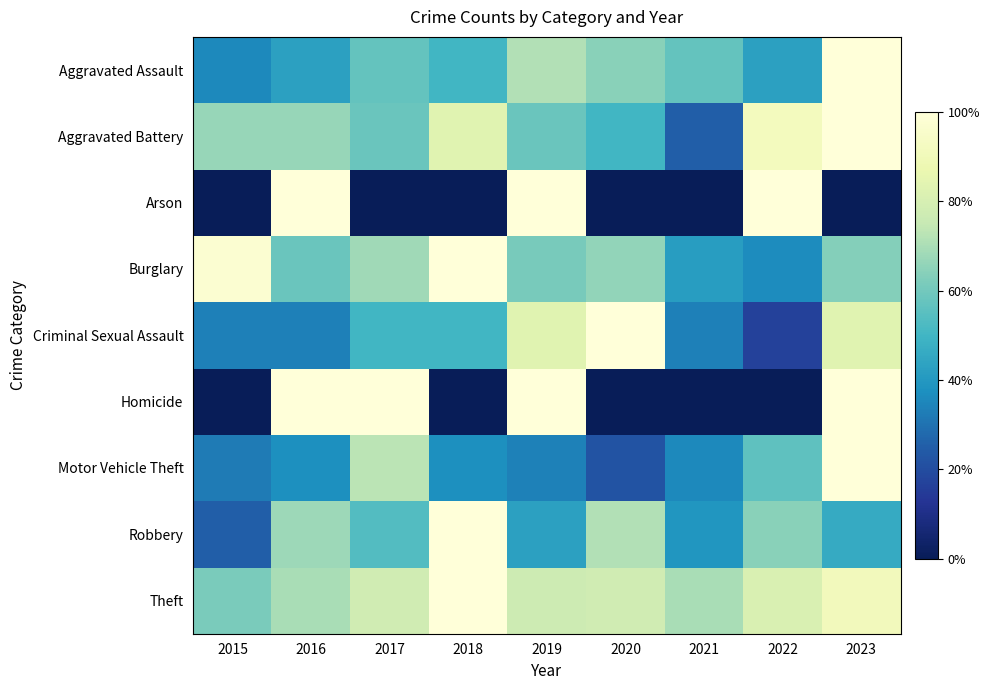

Reading right to left, list all the values displayed in this chart.

Aggravated Assault: 2023=1.0	2022=0.4	2021=0.6	2020=0.6	2019=0.7	2018=0.5	2017=0.6	2016=0.4	2015=0.4
Aggravated Battery: 2023=1.0	2022=0.9	2021=0.2	2020=0.5	2019=0.6	2018=0.8	2017=0.6	2016=0.7	2015=0.7
Arson: 2023=0.0	2022=1.0	2021=0.0	2020=0.0	2019=1.0	2018=0.0	2017=0.0	2016=1.0	2015=0.0
Burglary: 2023=0.6	2022=0.4	2021=0.4	2020=0.7	2019=0.6	2018=1.0	2017=0.7	2016=0.6	2015=1.0
Criminal Sexual Assault: 2023=0.8	2022=0.2	2021=0.3	2020=1.0	2019=0.8	2018=0.5	2017=0.5	2016=0.3	2015=0.3
Homicide: 2023=1.0	2022=0.0	2021=0.0	2020=0.0	2019=1.0	2018=0.0	2017=1.0	2016=1.0	2015=0.0
Motor Vehicle Theft: 2023=1.0	2022=0.6	2021=0.4	2020=0.2	2019=0.3	2018=0.4	2017=0.7	2016=0.4	2015=0.3
Robbery: 2023=0.5	2022=0.6	2021=0.4	2020=0.7	2019=0.4	2018=1.0	2017=0.5	2016=0.7	2015=0.2
Theft: 2023=0.9	2022=0.8	2021=0.7	2020=0.8	2019=0.8	2018=1.0	2017=0.8	2016=0.7	2015=0.6